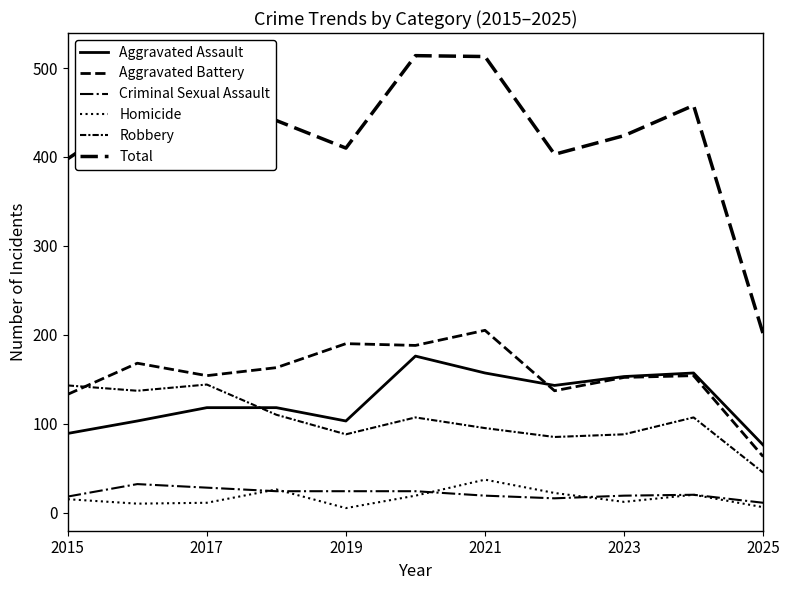

How many lines are shown in the chart?

6